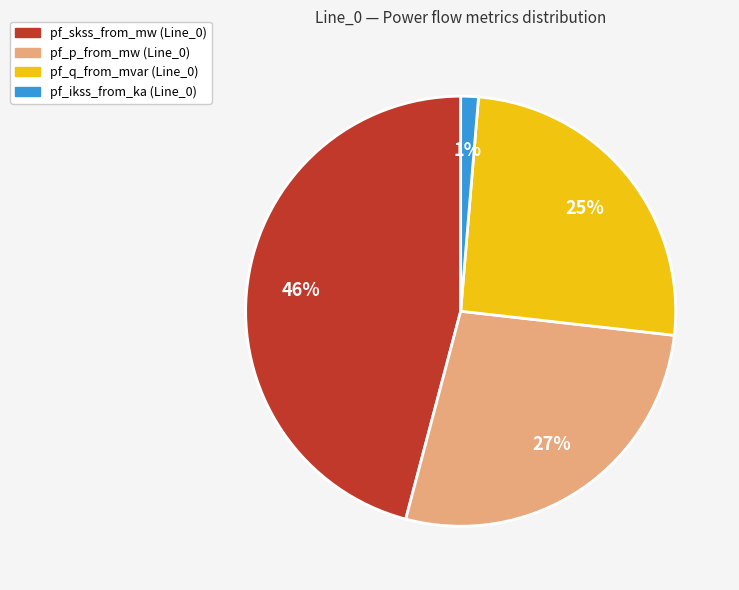

Is there a majority slice in this chart?

No